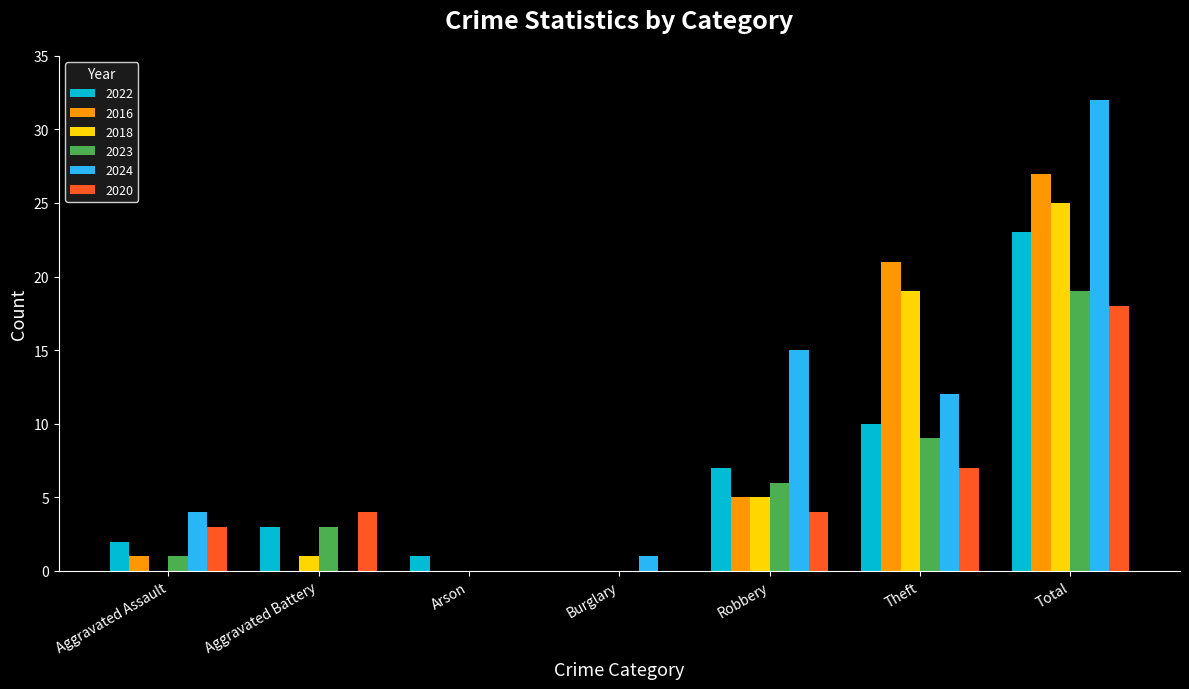

Is it true that 2024 equals 1 at Aggravated Assault?

False